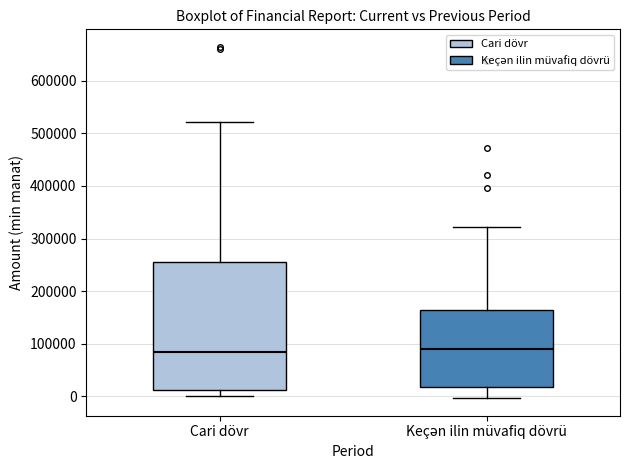

Reading left to right, read every box against the y-axis: the position of its median line, the range the box covers, and the ends of its whiskers. The values are not printed on the chart, so give them approximately, as read against the axis.

Cari dövr: median 80000, box 10000 to 260000, whiskers 0 to 520000
Keçən ilin müvafiq dövrü: median 90000, box 20000 to 160000, whiskers 0 to 320000